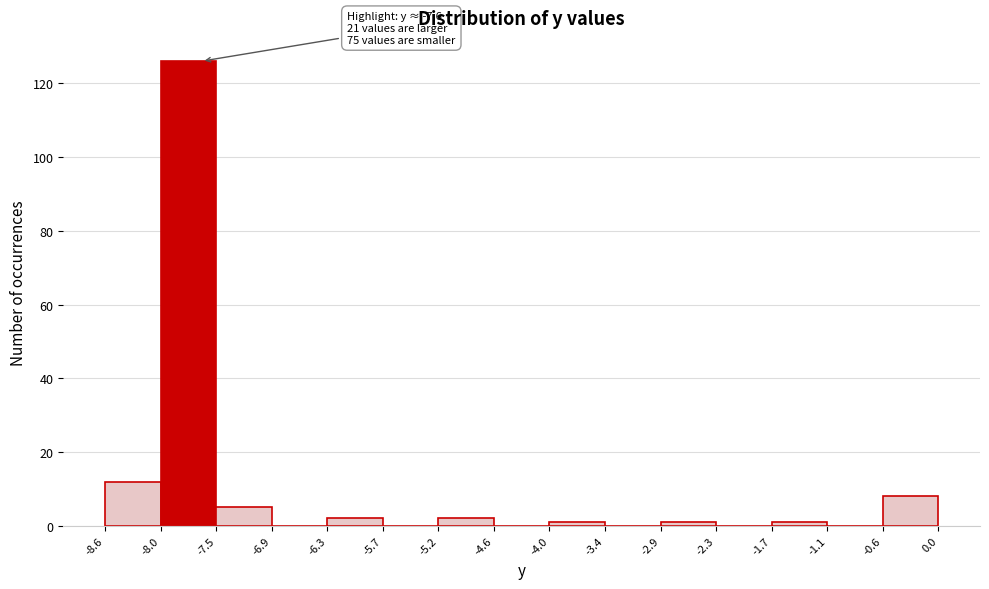

Over which range of the x-axis is the bar tallest?

-8.0 to -7.5